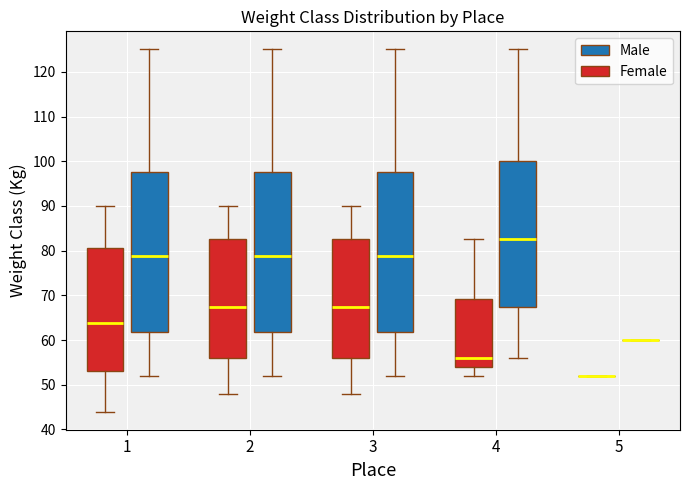

Where is the lower edge of the box for 4 (Female) on the y-axis? The values are not printed on the chart, so give them approximately, as read against the axis.

54